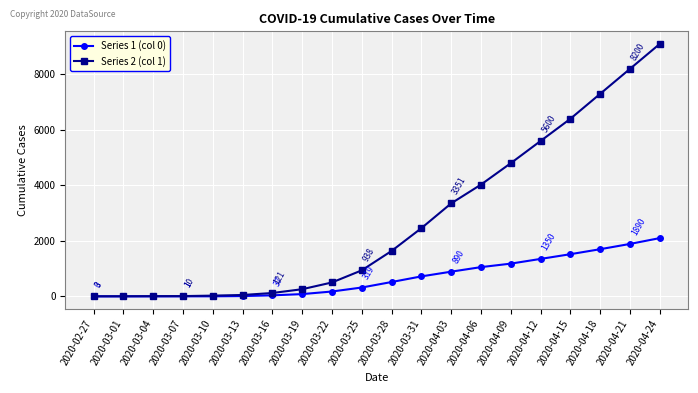

Which series has the largest total across all categories?

Series 2 (col 1)